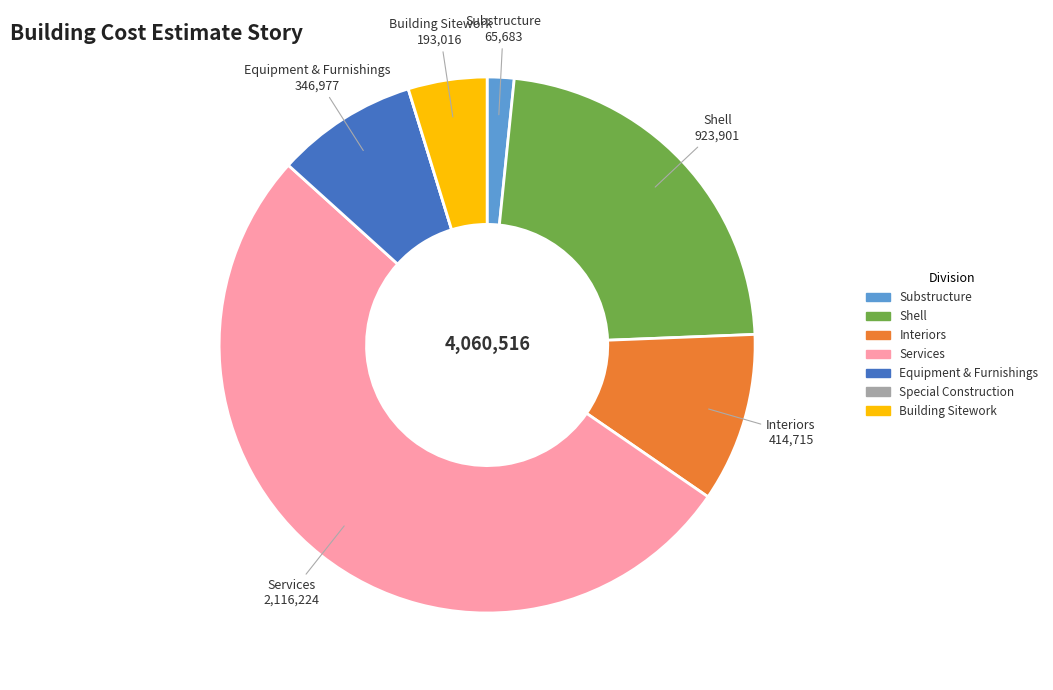

Which slice is the largest?

Services